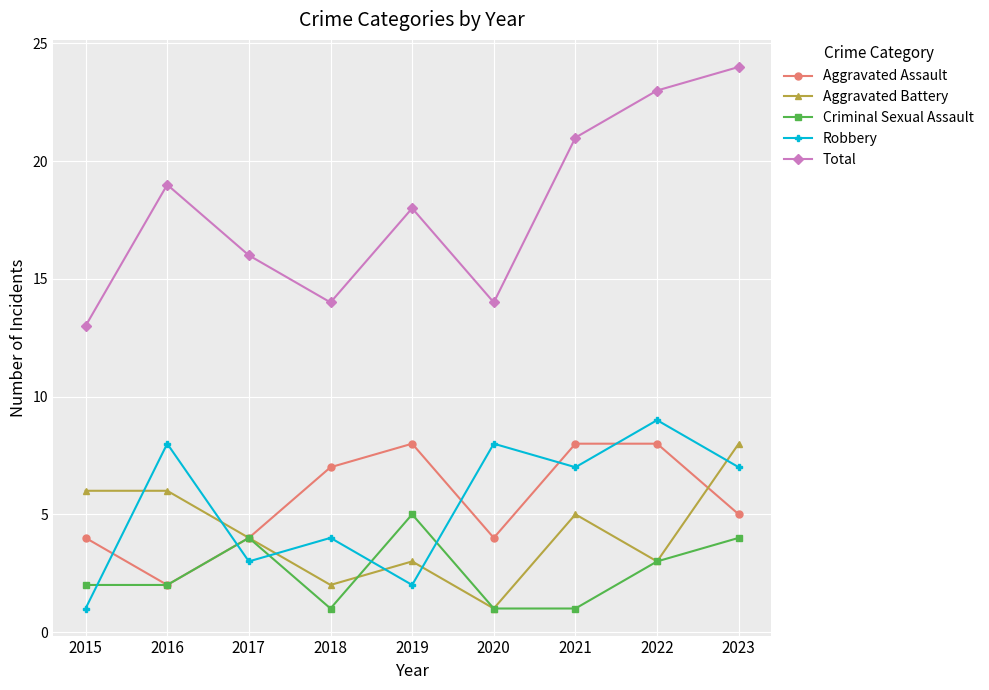

How many data points does each series have?

9